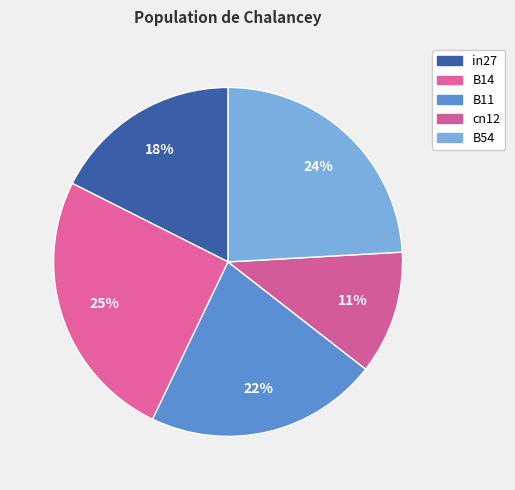

To the nearest percent, what percentage of the pie is in27?

18%